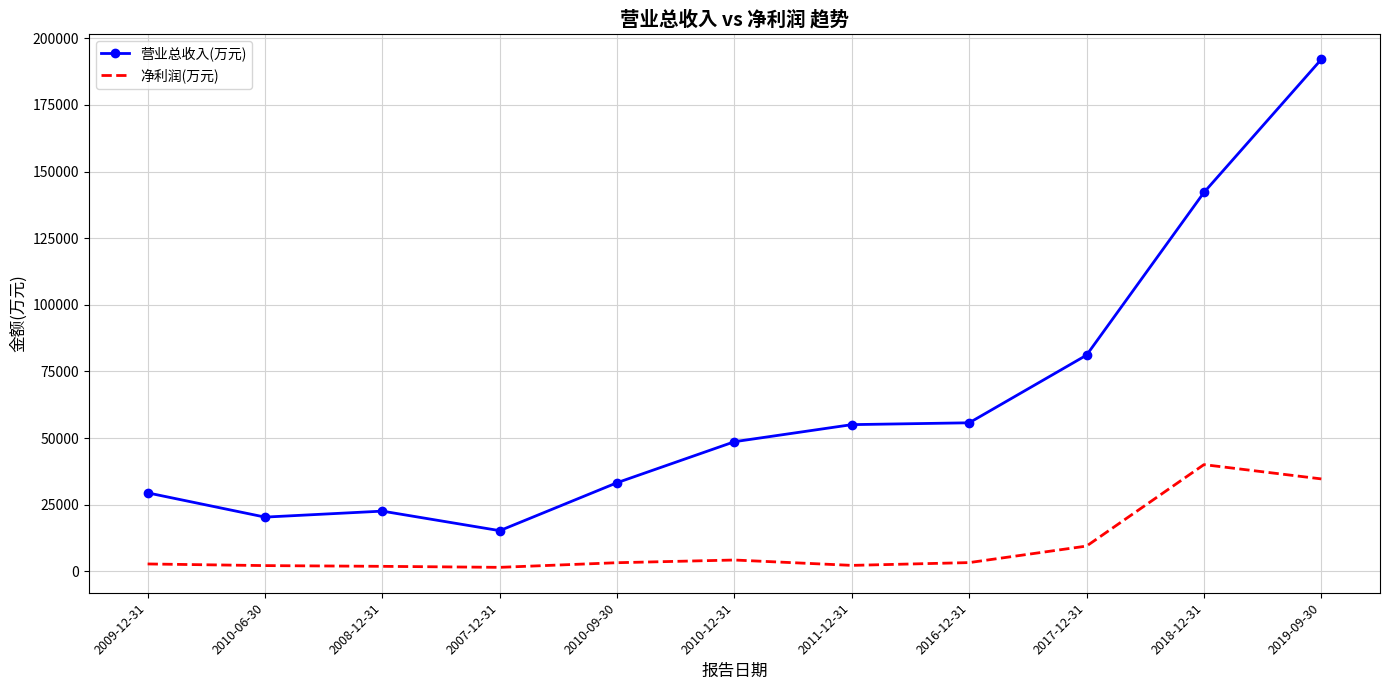

How many categories are shown in the chart?

11